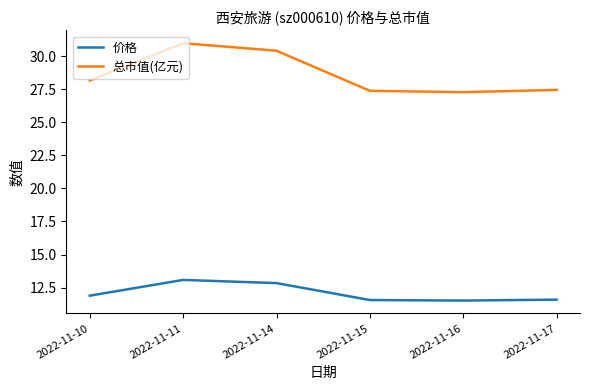

True or false: 价格 and 总市值(亿元) cross at least once.

False